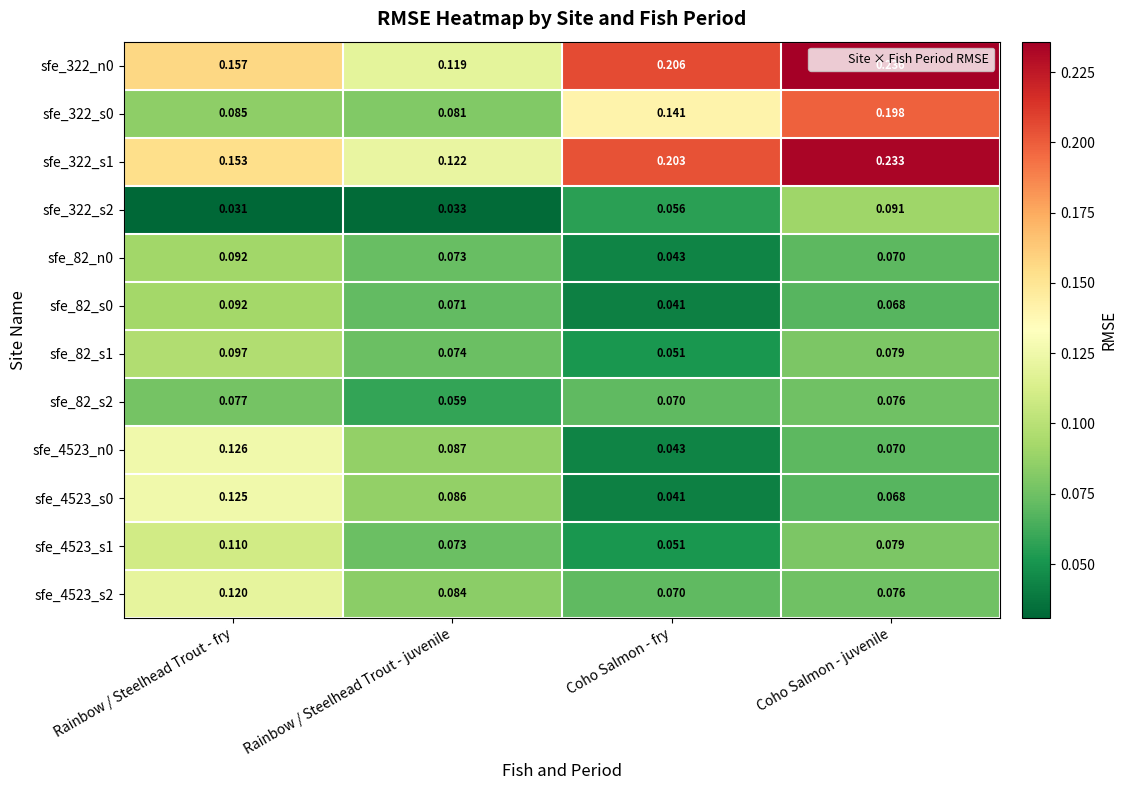

Where is sfe_322_s2 nearest to the value 0?

Rainbow / Steelhead Trout - fry